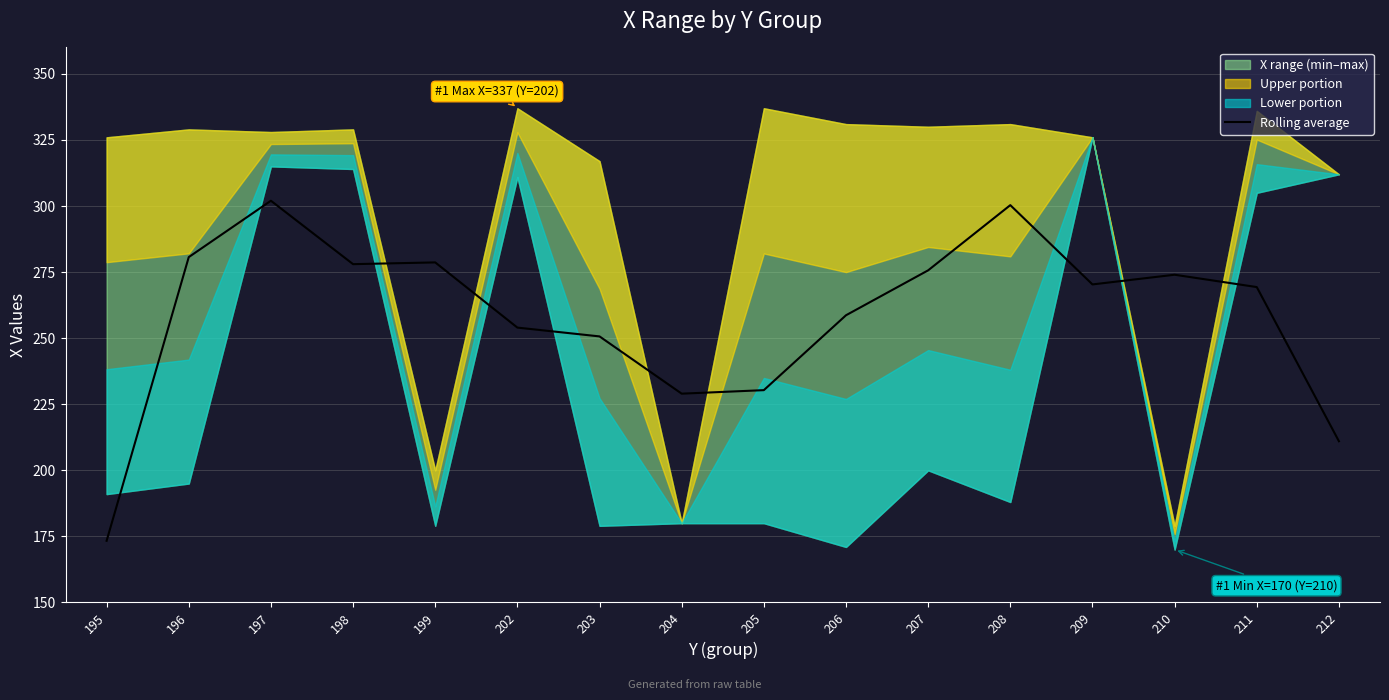

What is the sum of the values at 199 and 195?

452.0